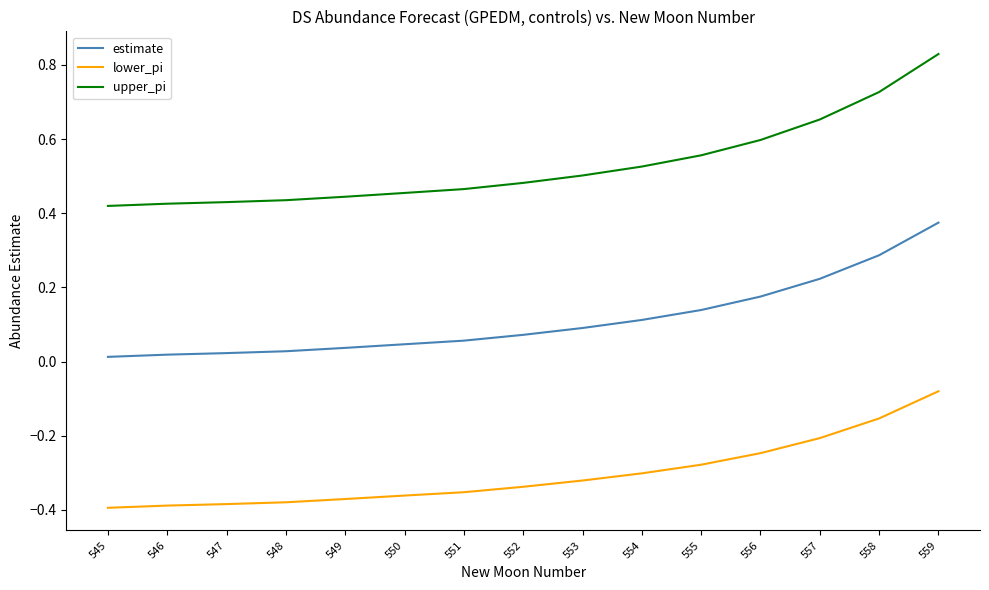

True or false: upper_pi and lower_pi cross at least once.

False